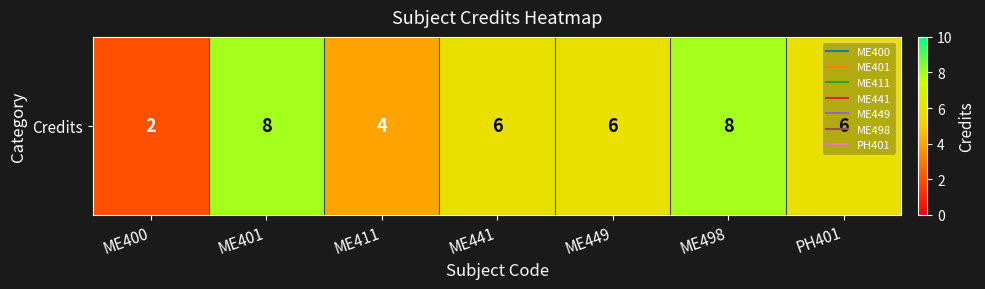

What is the difference between the maximum and second lowest values?

4